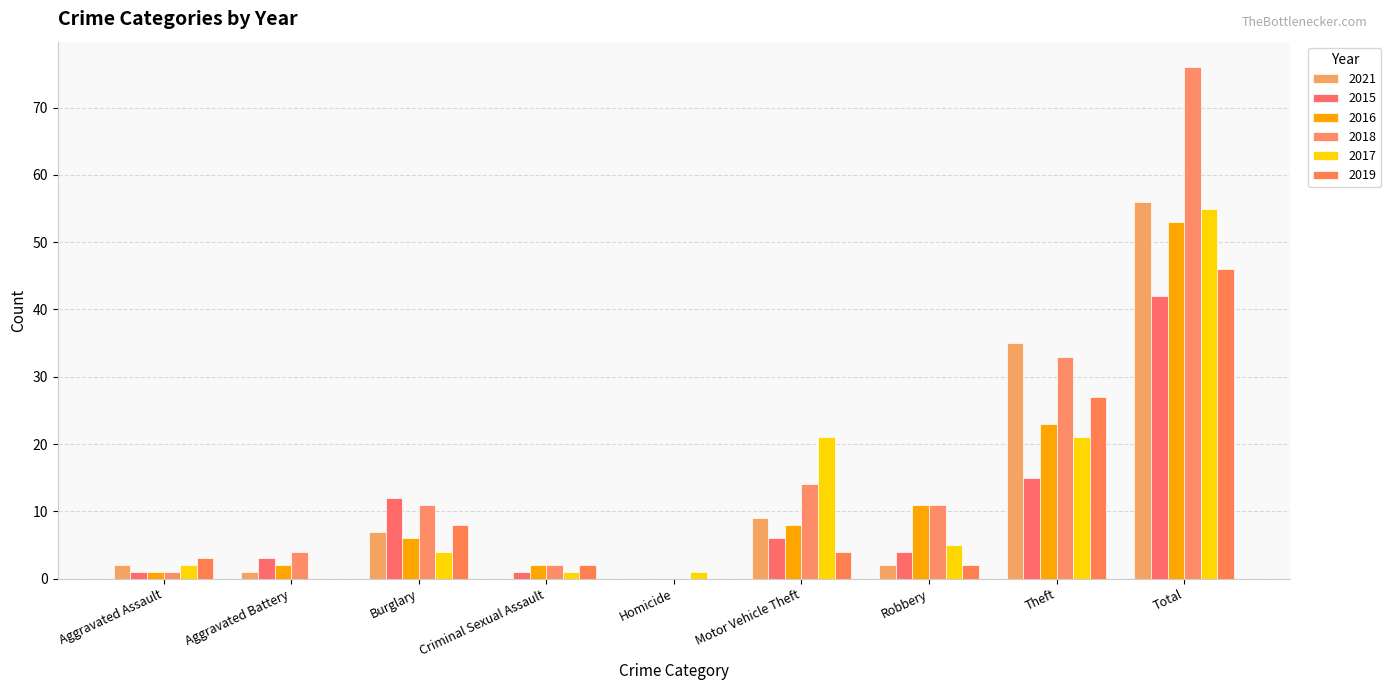

Reading right to left, what are all the values shown in this chart?

2021: Total=56	Theft=35	Robbery=2	Motor Vehicle Theft=9	Homicide=0	Criminal Sexual Assault=0	Burglary=7	Aggravated Battery=1	Aggravated Assault=2
2015: Total=42	Theft=15	Robbery=4	Motor Vehicle Theft=6	Homicide=0	Criminal Sexual Assault=1	Burglary=12	Aggravated Battery=3	Aggravated Assault=1
2016: Total=53	Theft=23	Robbery=11	Motor Vehicle Theft=8	Homicide=0	Criminal Sexual Assault=2	Burglary=6	Aggravated Battery=2	Aggravated Assault=1
2018: Total=76	Theft=33	Robbery=11	Motor Vehicle Theft=14	Homicide=0	Criminal Sexual Assault=2	Burglary=11	Aggravated Battery=4	Aggravated Assault=1
2017: Total=55	Theft=21	Robbery=5	Motor Vehicle Theft=21	Homicide=1	Criminal Sexual Assault=1	Burglary=4	Aggravated Battery=0	Aggravated Assault=2
2019: Total=46	Theft=27	Robbery=2	Motor Vehicle Theft=4	Homicide=0	Criminal Sexual Assault=2	Burglary=8	Aggravated Battery=0	Aggravated Assault=3